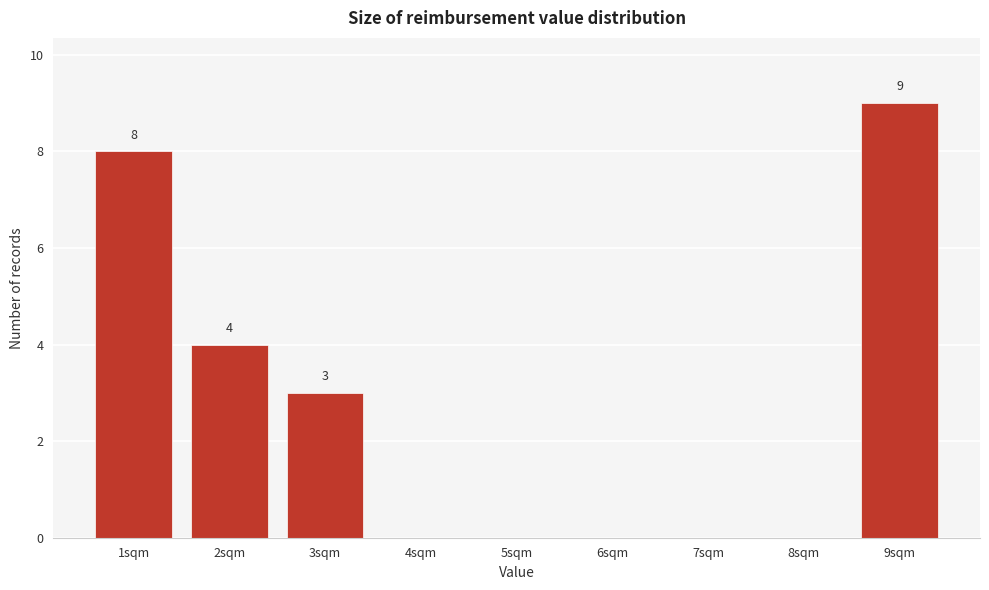

Reading left to right, what are all the values shown in this chart?

1sqm=8	2sqm=4	3sqm=3	4sqm=0	5sqm=0	6sqm=0	7sqm=0	8sqm=0	9sqm=9